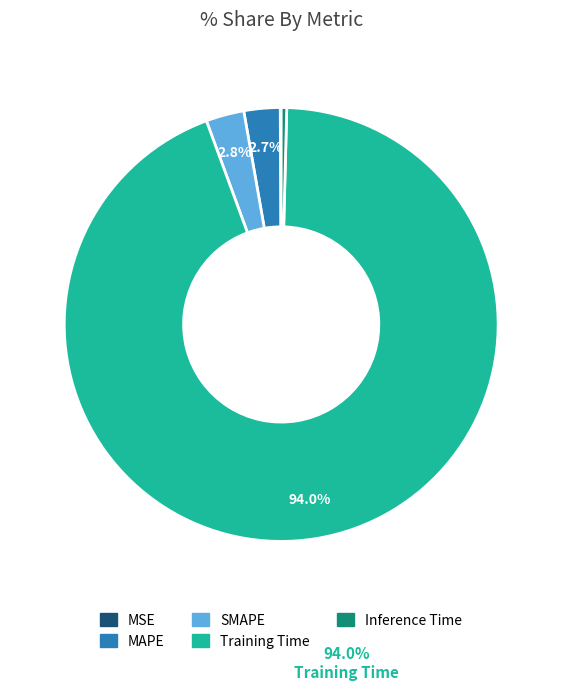

Which category accounts for the majority?

Training Time